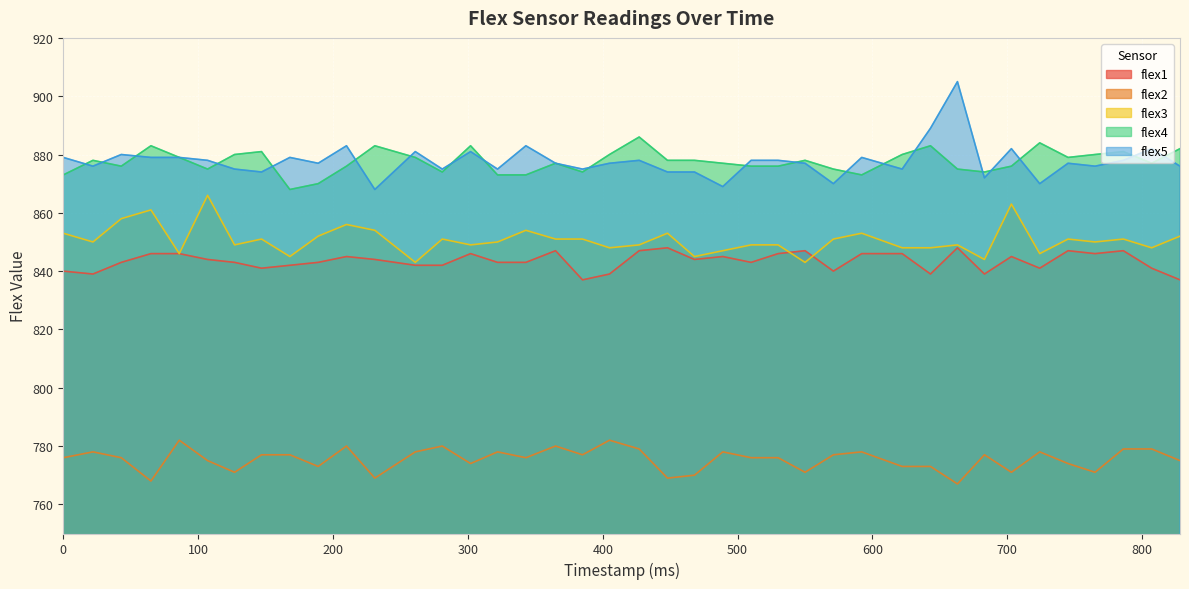

What are all the series names shown in the legend?

flex1, flex2, flex3, flex4, flex5